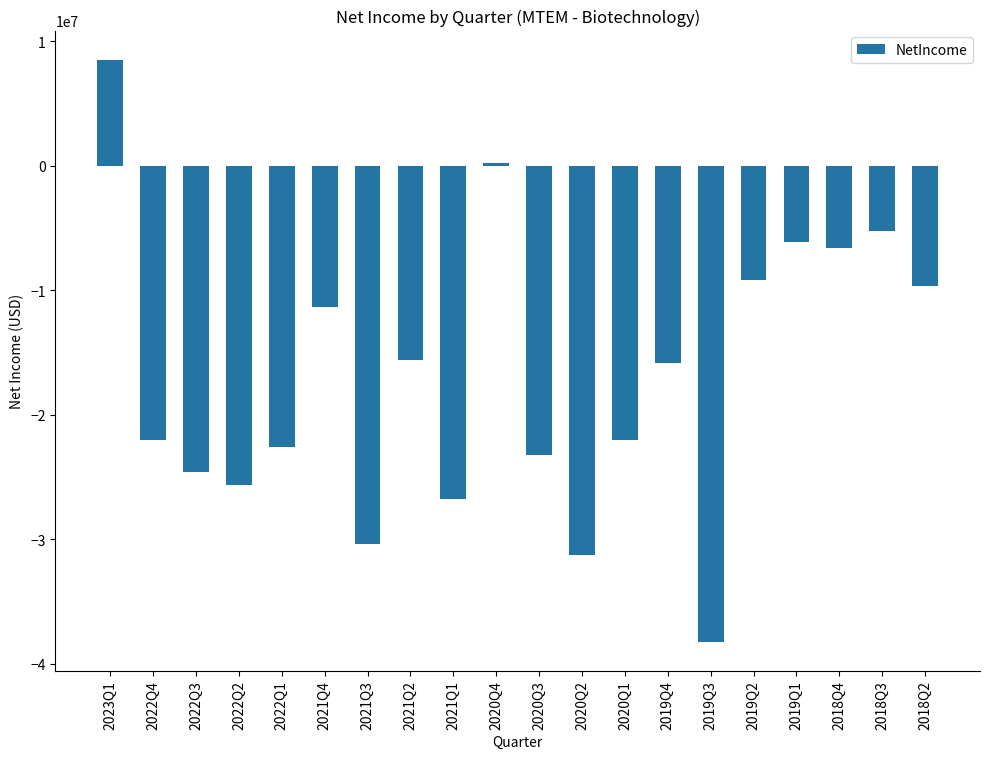

What is the change in value from 2023Q1 to 2019Q1?

-14678000